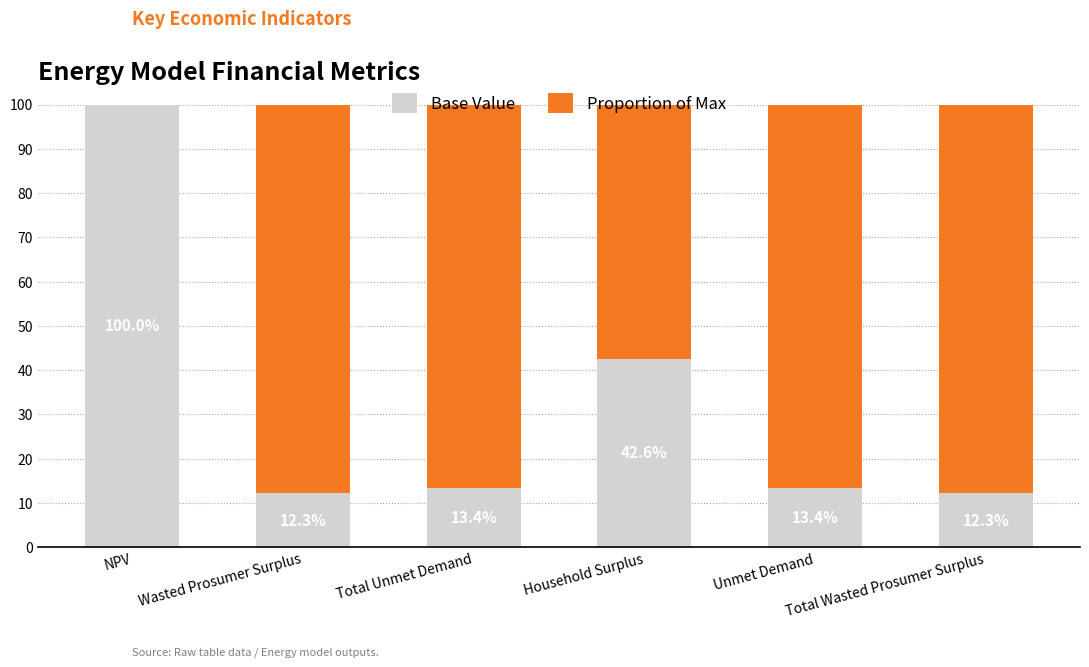

At which label does Base Value first exceed 13?

NPV